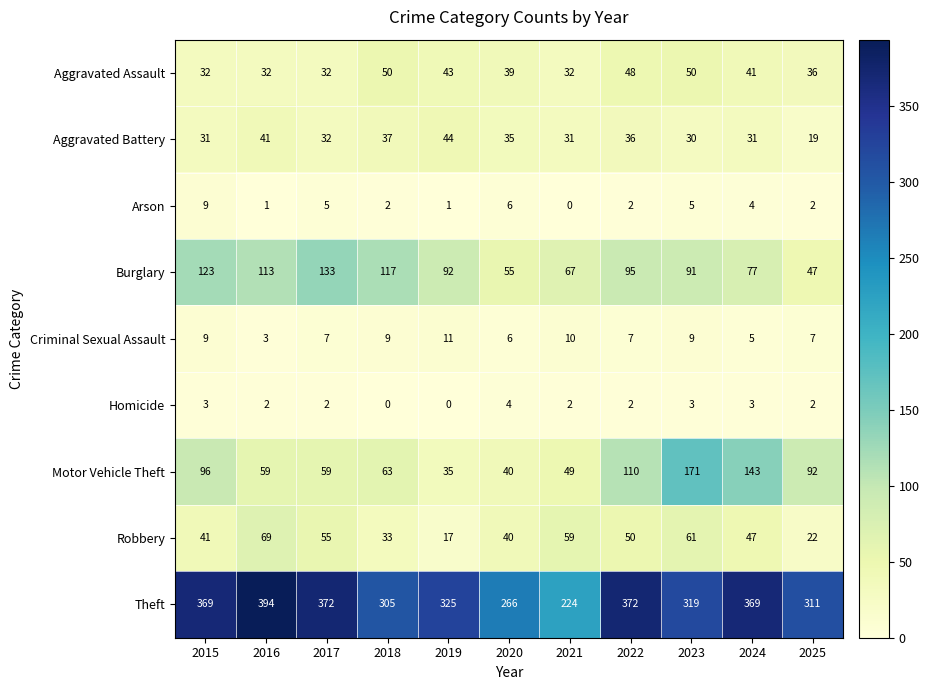

Which series has the largest range (max minus min)?

Theft